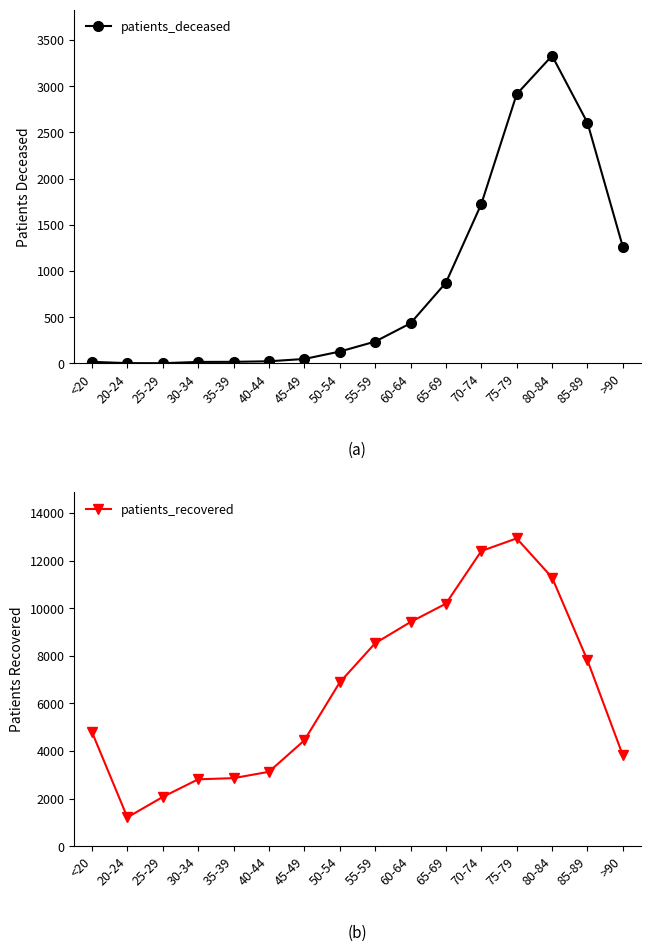

At how many categories does at least one series exceed 10014?

4